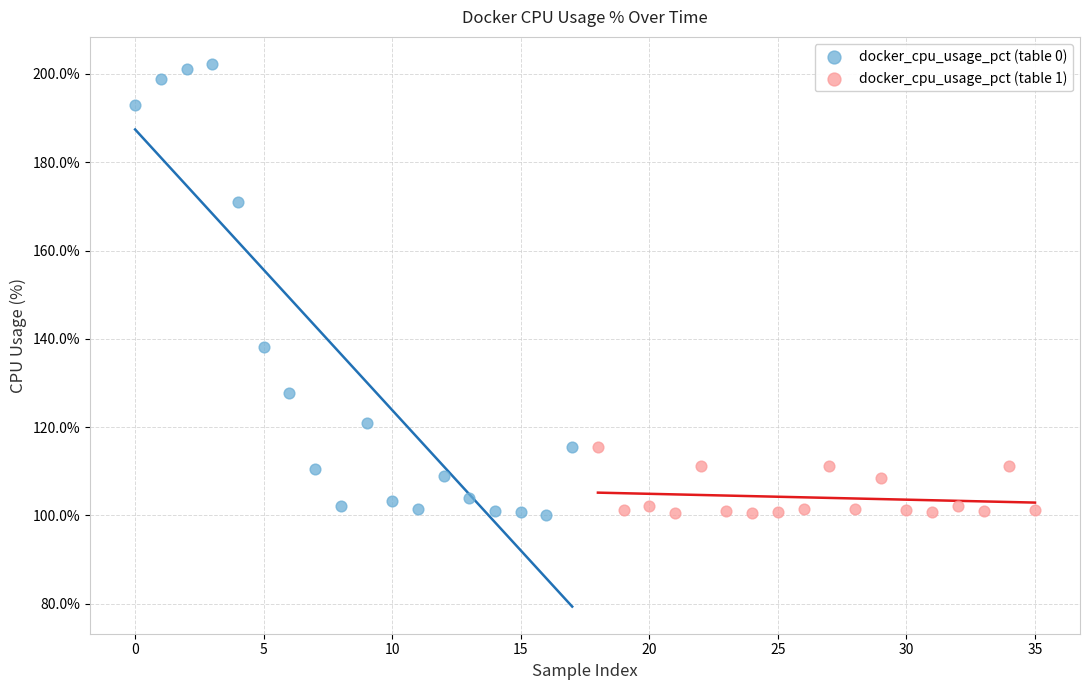

What are all the series names shown in the legend?

docker_cpu_usage_pct (table 0), docker_cpu_usage_pct (table 1)